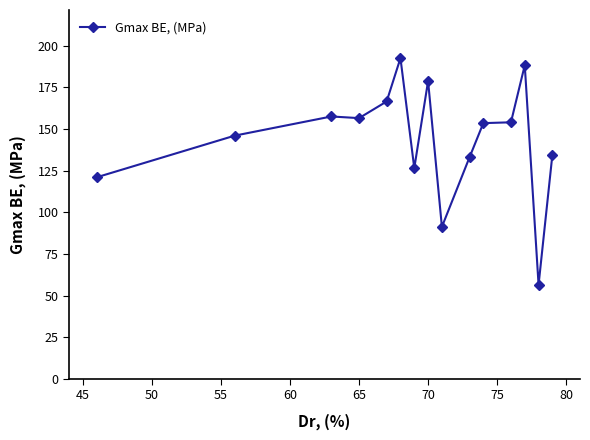

True or false: the data has more than 2 interior local peaks.

True